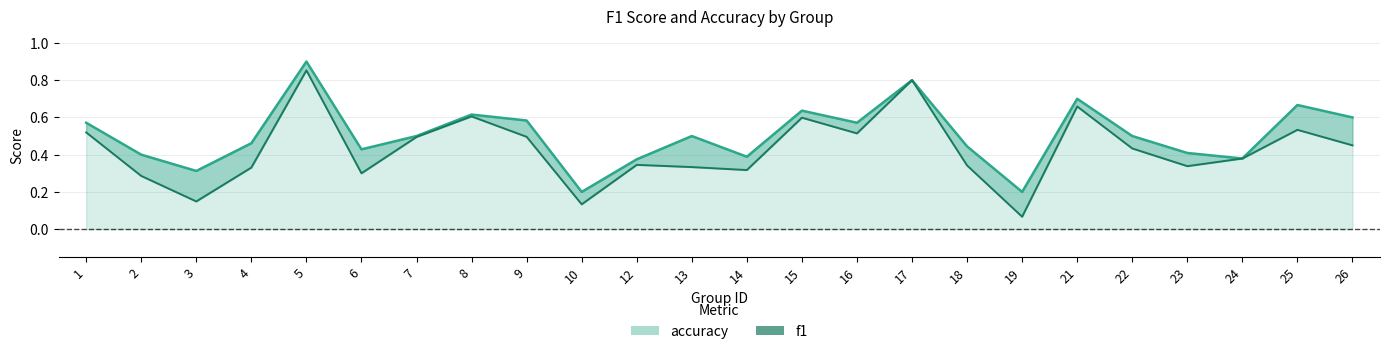

How many interior local valleys does the f1_line series have?

7